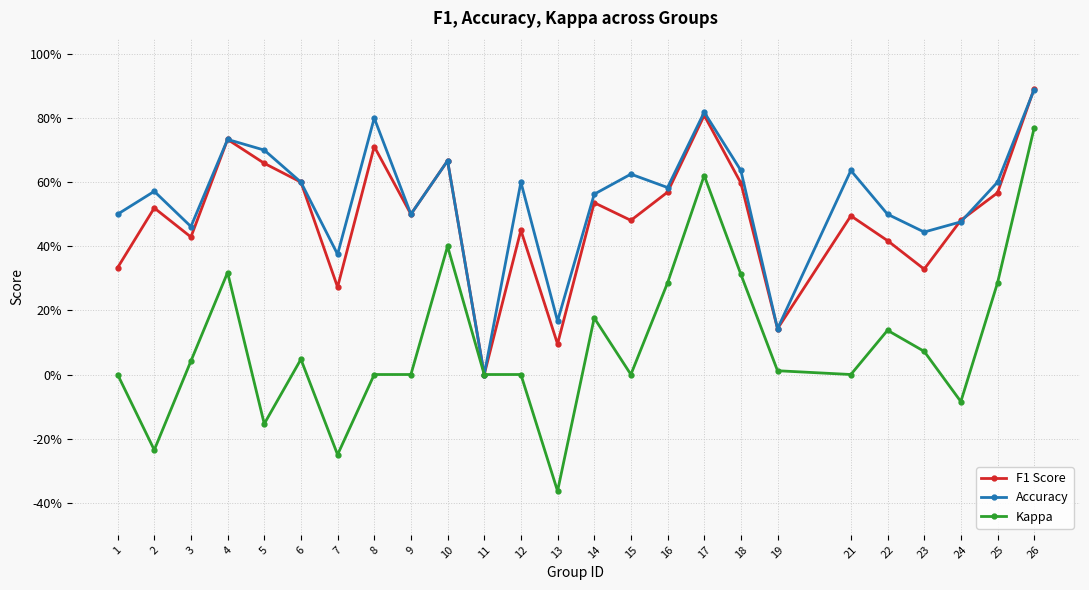

Which category has the highest value in the F1 Score series?

26